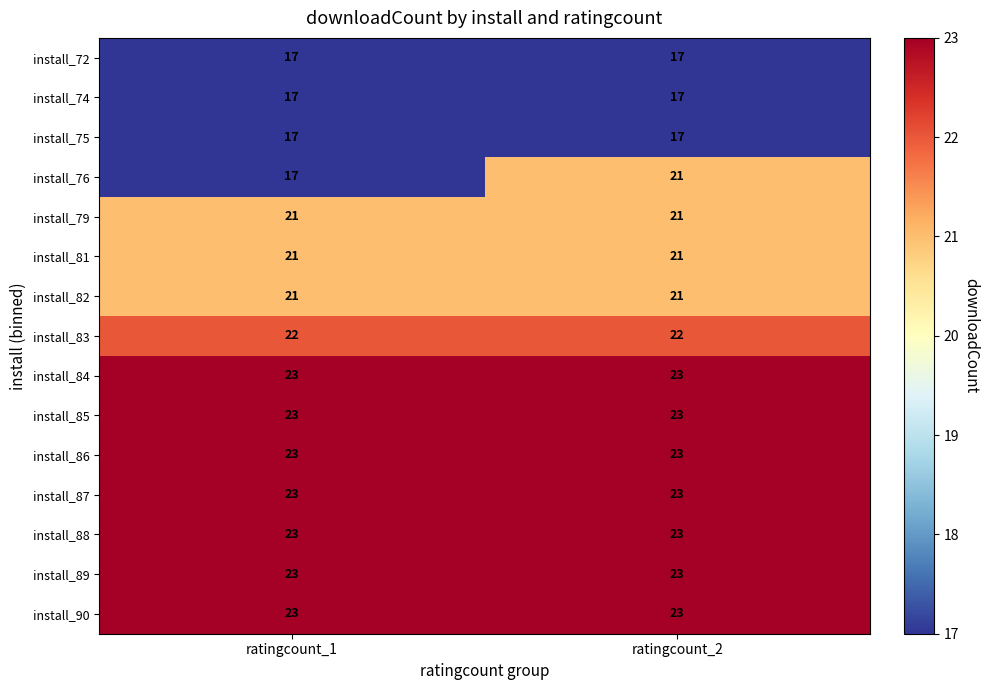

What is the maximum value shown in the chart?

23